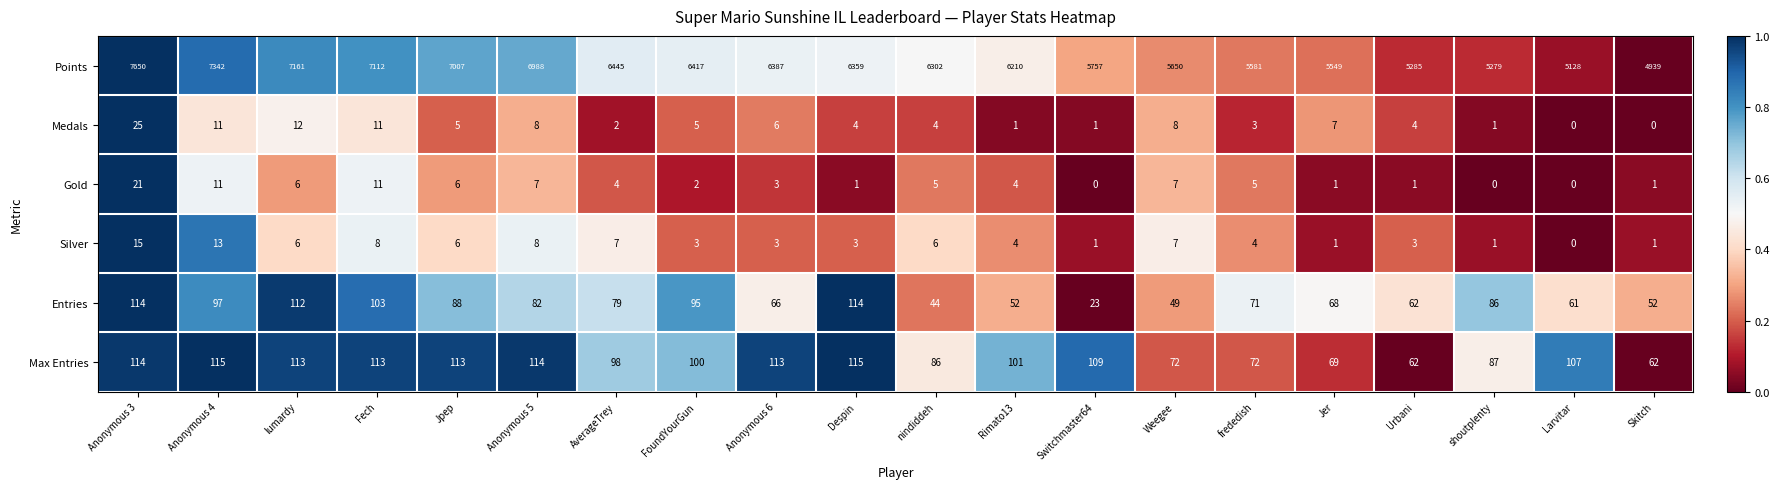

What is the difference between the Max Entries values at Anonymous 6 and Urbani?

51